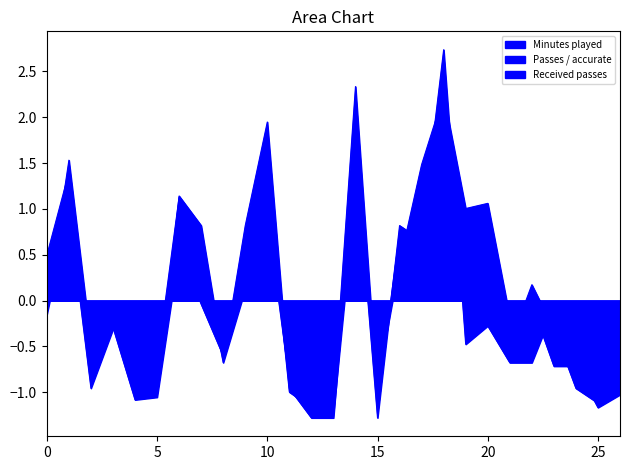

How many series are shown in this chart?

3